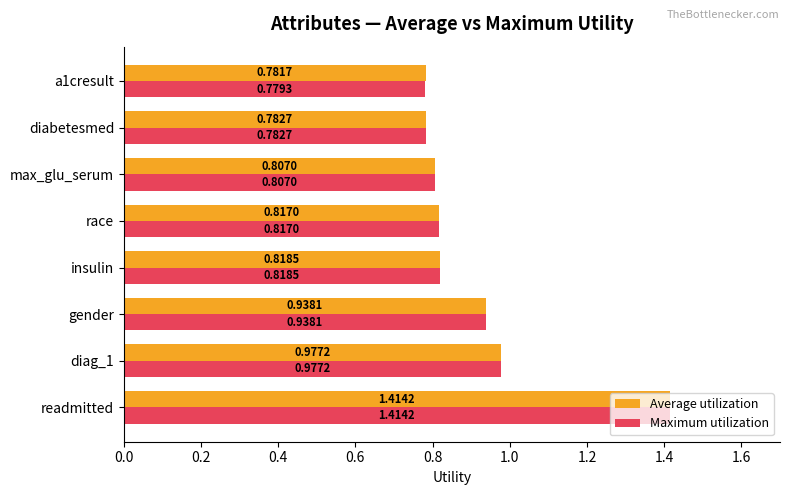

At which category does the chart reach its peak across all series?

readmitted